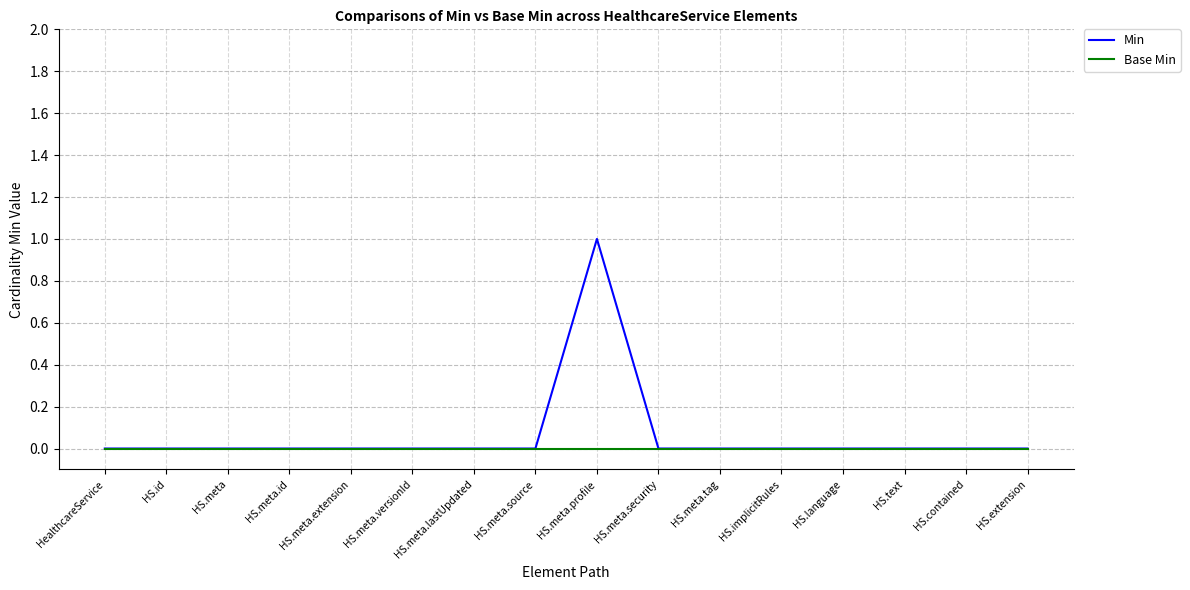

Which category has the highest value in the Min series?

HS.meta.profile